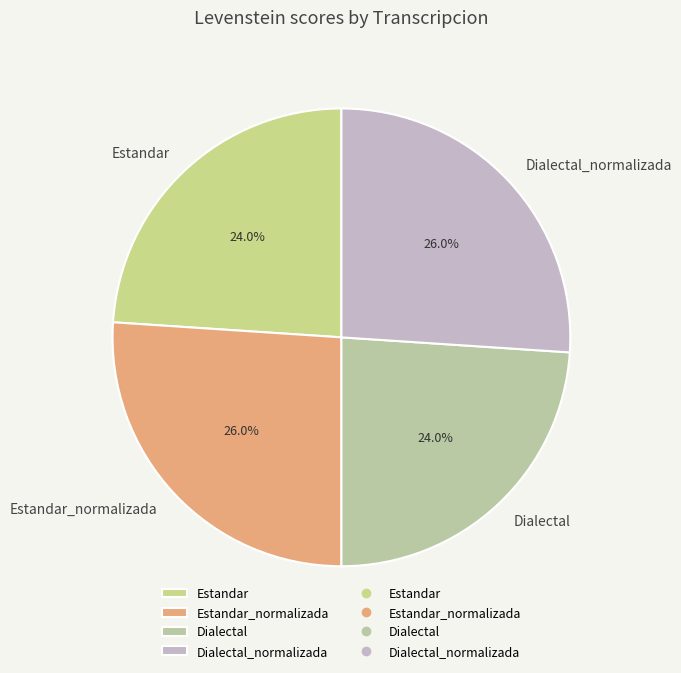

Does Estandar_normalizada represent more than half of the total?

No